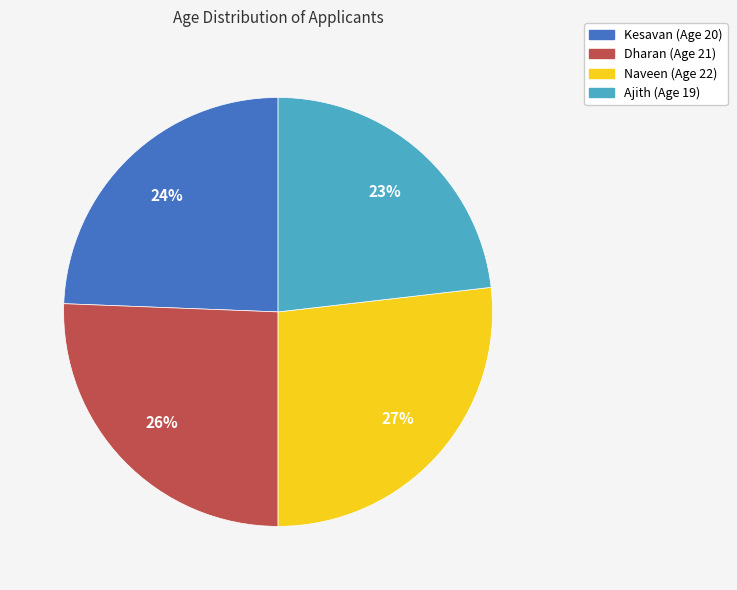

Do Kesavan and Ajith together represent more than half of the pie?

No